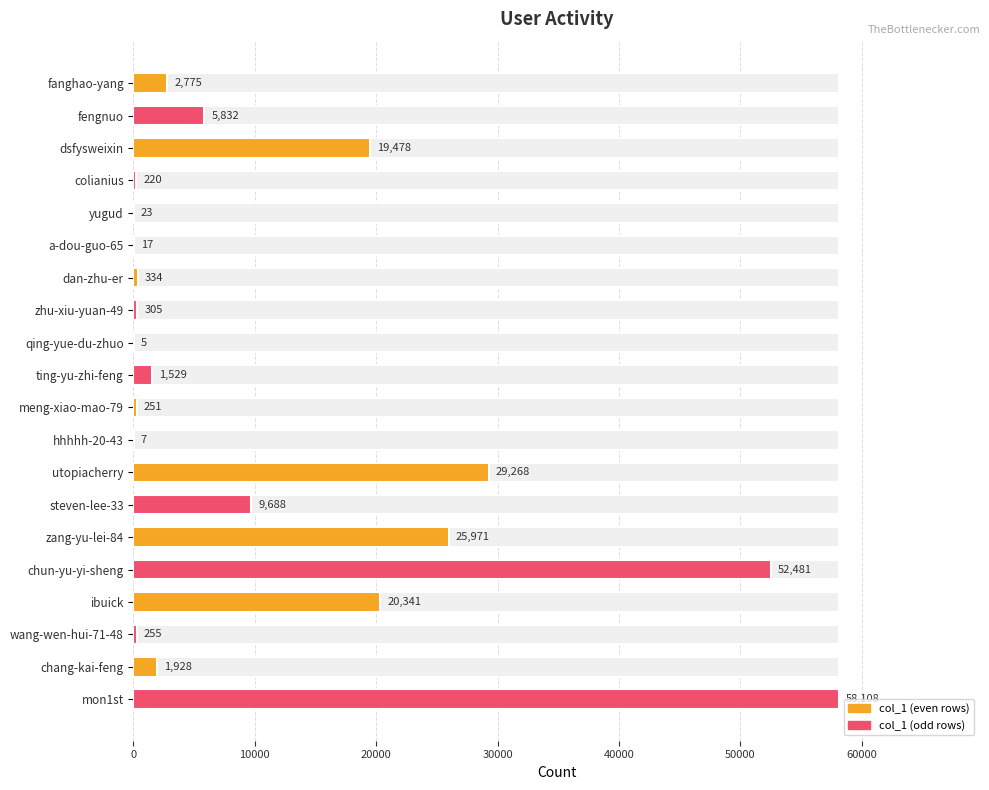

How many distinct data groups are displayed?

1